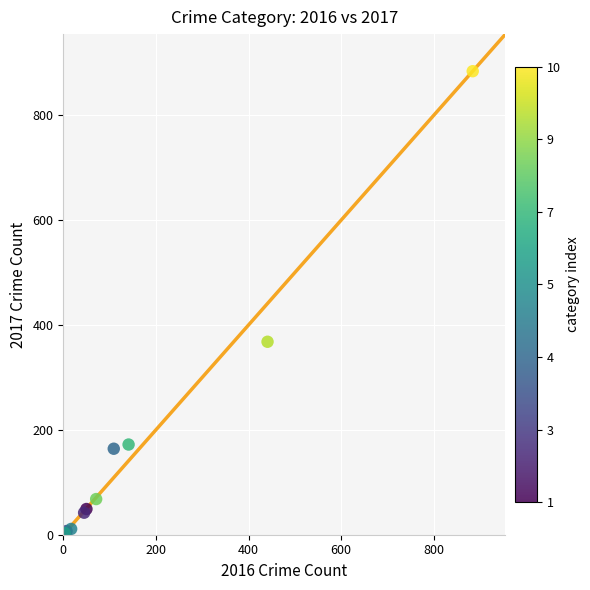

What Y value in the scatter plot is closest to 443?

368